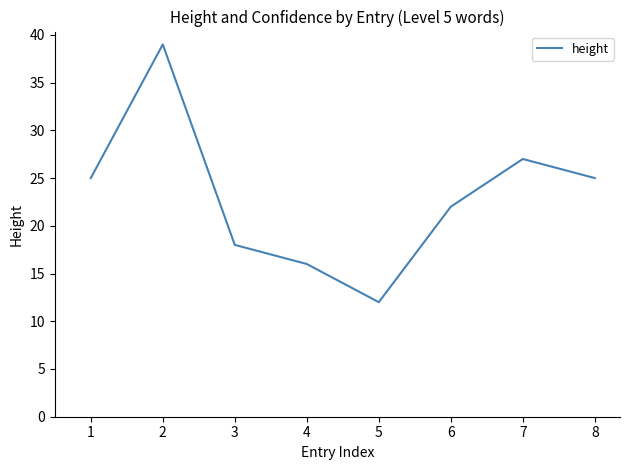

True or false: there are more than 0 points higher than both neighbors.

True